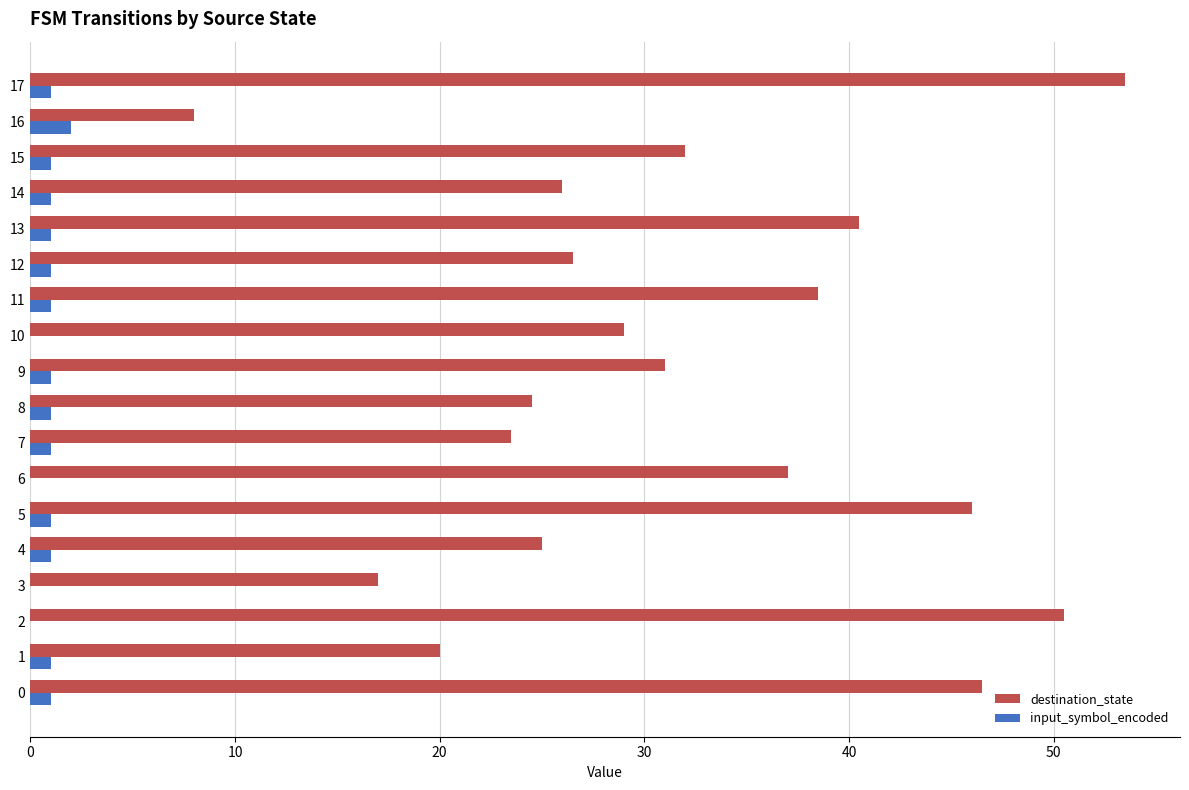

What is the highest value of the input_symbol_encoded series?

2.0